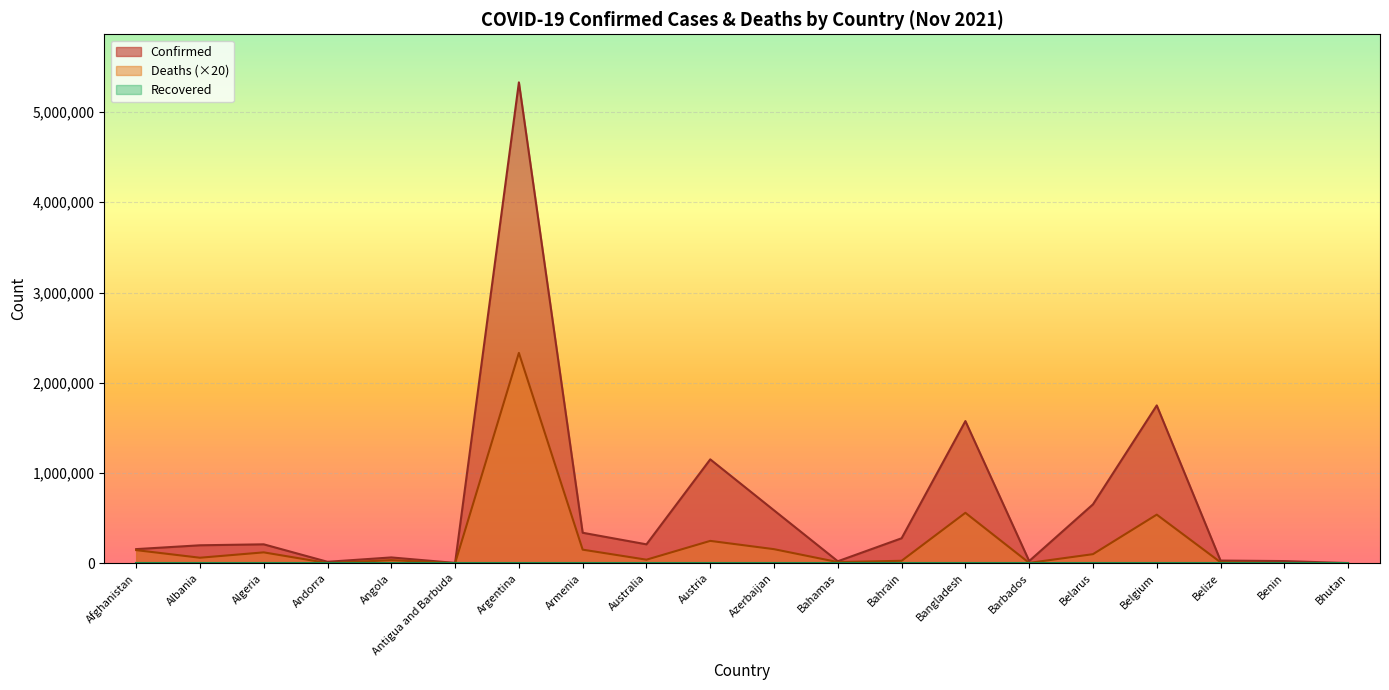

Does the chart display data point markers on the line(s)?

No